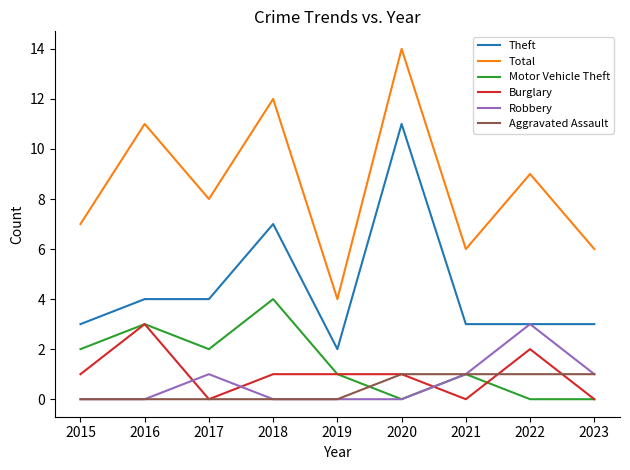

Read the Motor Vehicle Theft value at 2016.

3